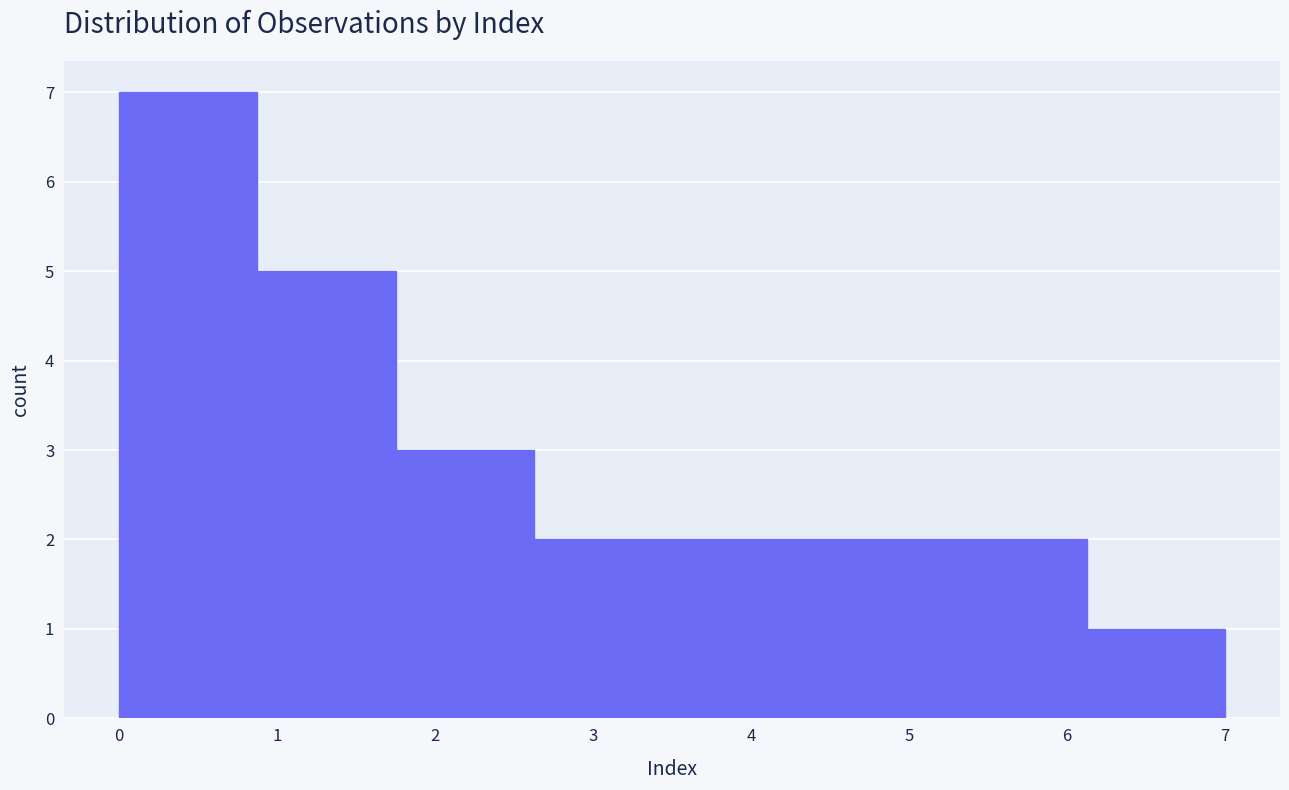

Reading left to right, list every bar in this chart as the range it spans on the x-axis followed by its height. Neither the bar edges nor the heights are printed on the chart, so give them approximately, as read against the axes.

0.0 to 0.9: 7
0.9 to 1.8: 5
1.8 to 2.6: 3
2.6 to 3.5: 2
3.5 to 4.4: 2
4.4 to 5.3: 2
5.3 to 6.1: 2
6.1 to 7.0: 1